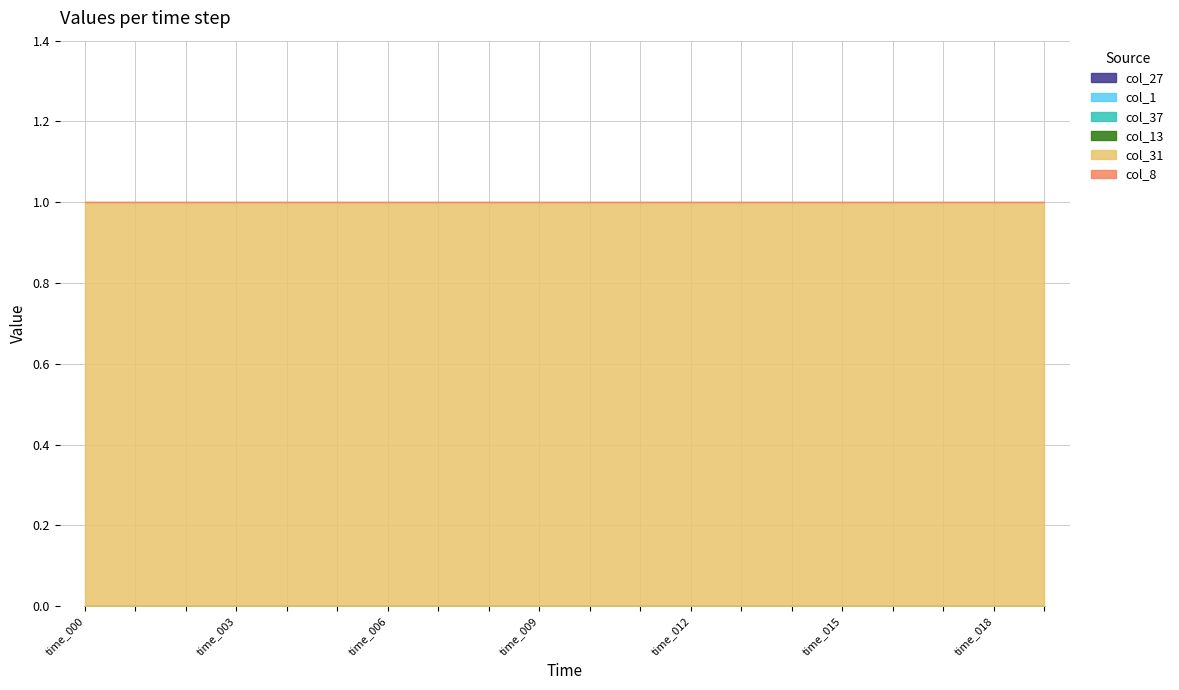

The value of col_8 at time_007 is 0. True or false?

True